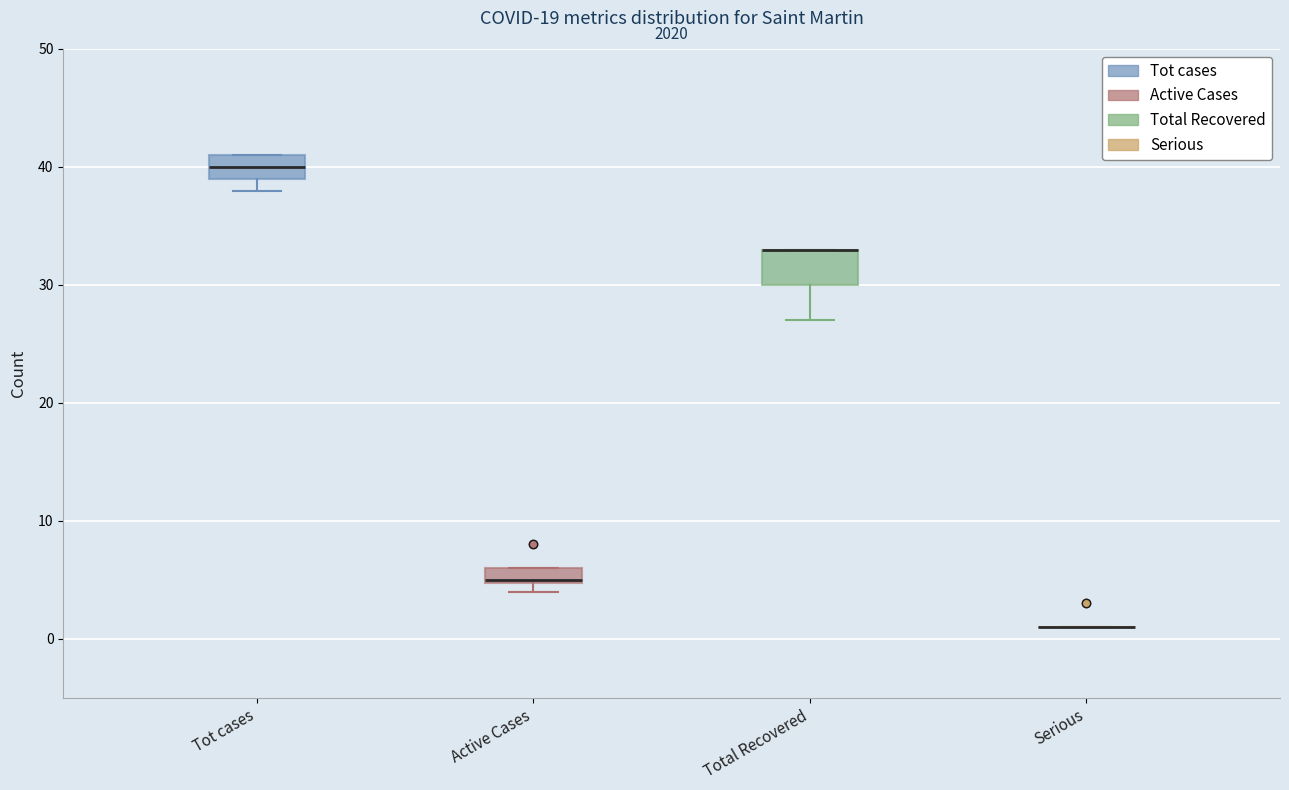

Where is the upper edge of the box for Active Cases on the y-axis? The values are not printed on the chart, so give them approximately, as read against the axis.

6